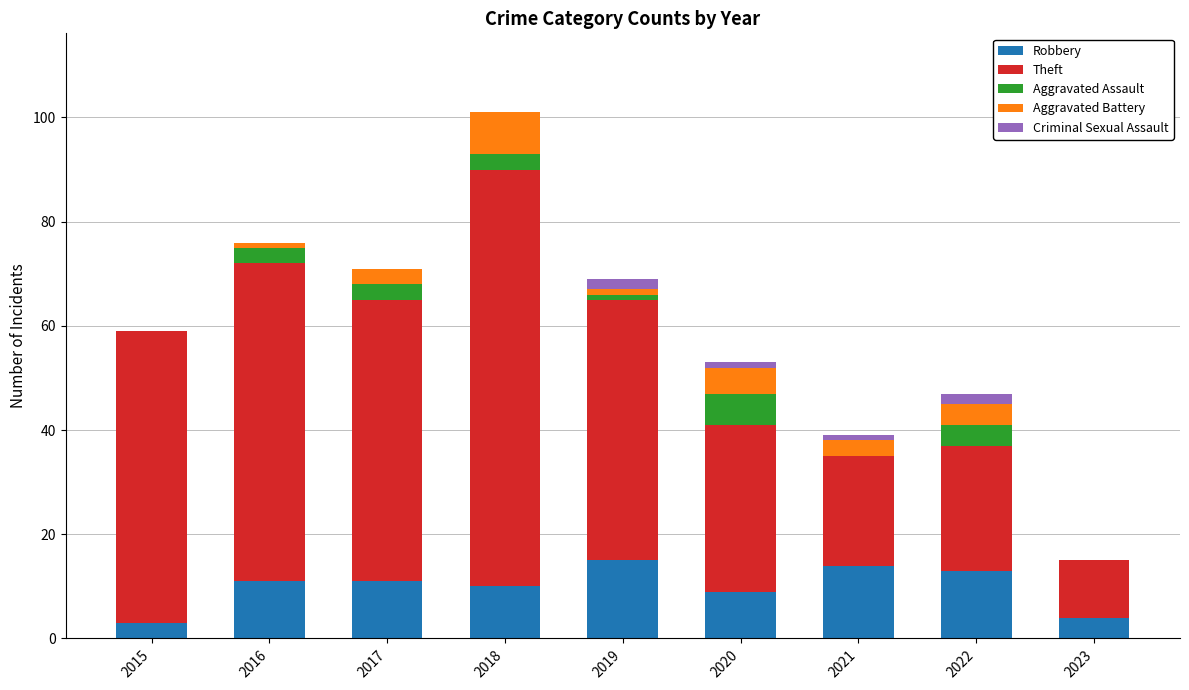

Count the number of categories in the chart.

9